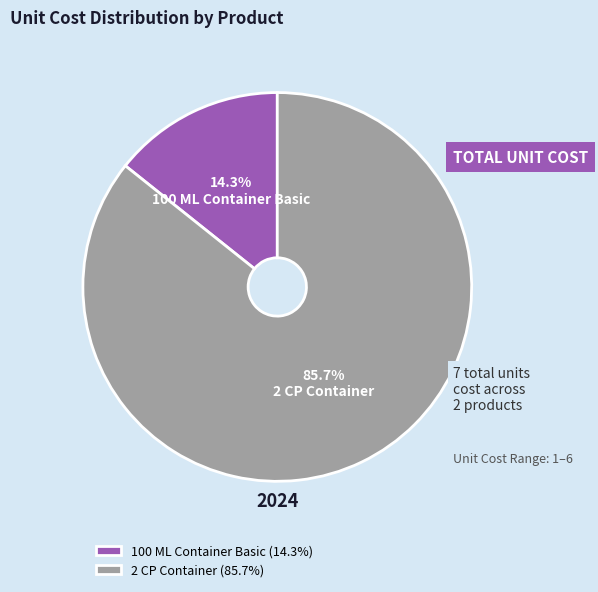

What percentage is the 2 CP Container slice, to the nearest percent?

86%